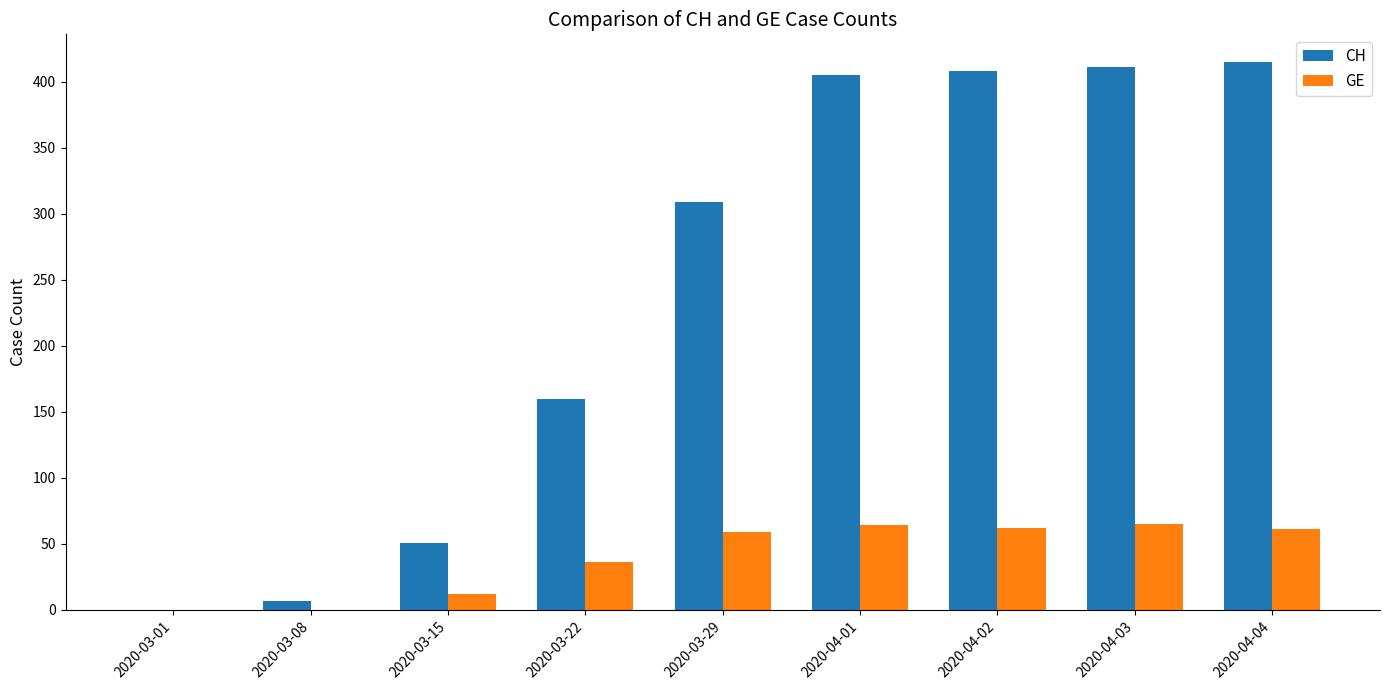

The GE series shows 0 at 2020-03-08. True or false?

True